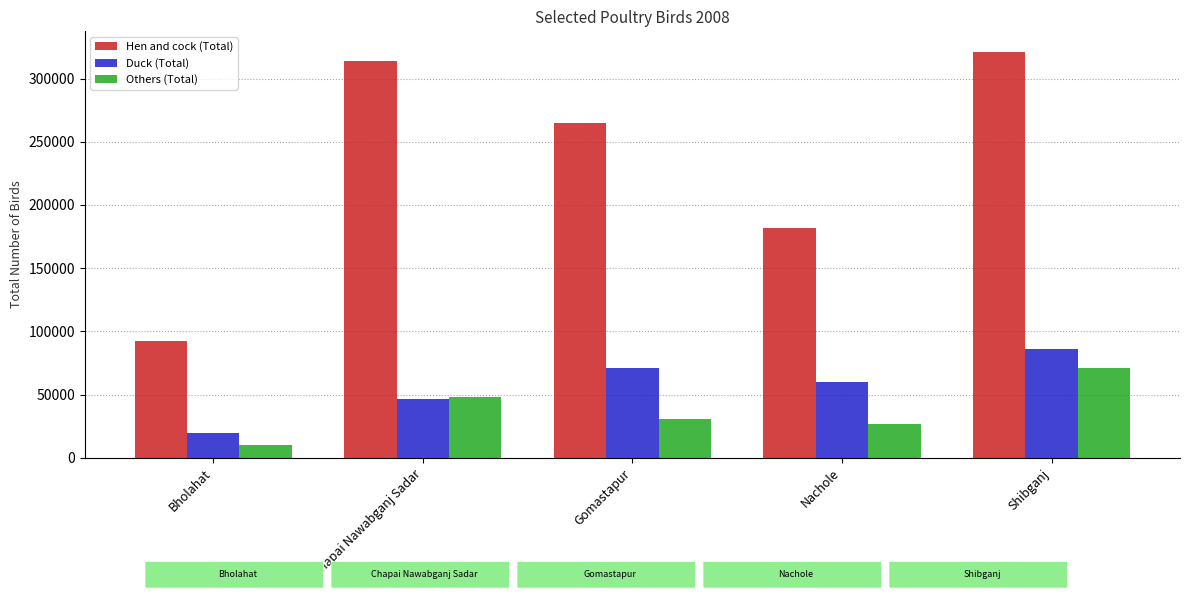

Reading left to right, extract all data points from this chart.

Hen and cock (Total): Bholahat=92458	Chapai Nawabganj Sadar=313924	Gomastapur=264962	Nachole=181648	Shibganj=321268
Duck (Total): Bholahat=19631	Chapai Nawabganj Sadar=46309	Gomastapur=70708	Nachole=60050	Shibganj=85929
Others (Total): Bholahat=10500	Chapai Nawabganj Sadar=48103	Gomastapur=30446	Nachole=26620	Shibganj=71028